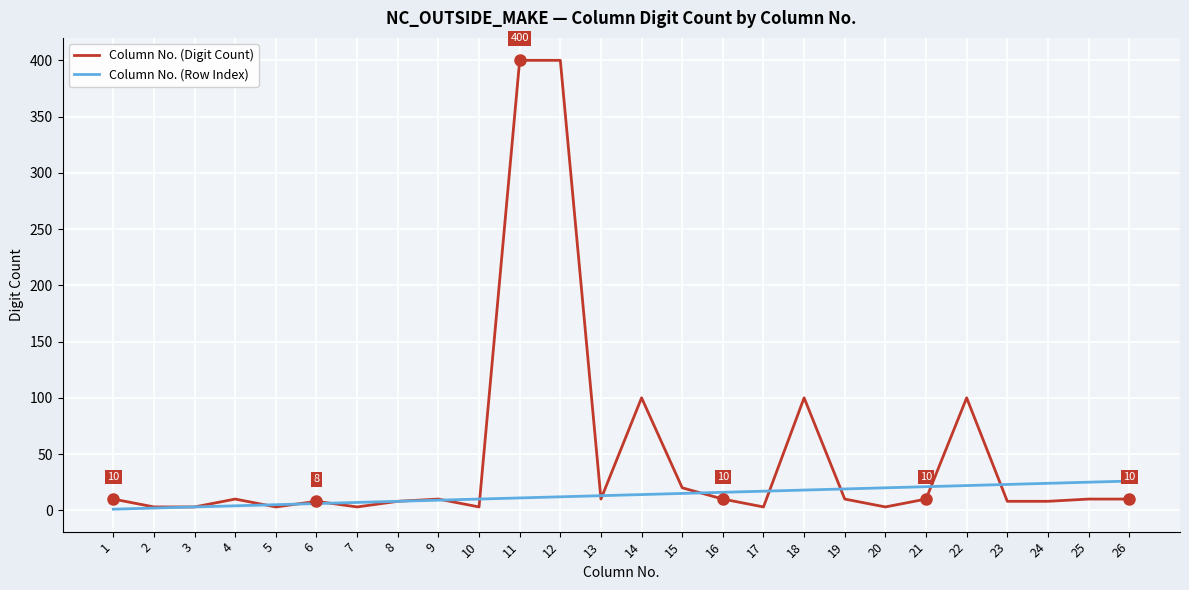

The Column No. (Row Index) series shows 9 at 9. True or false?

True